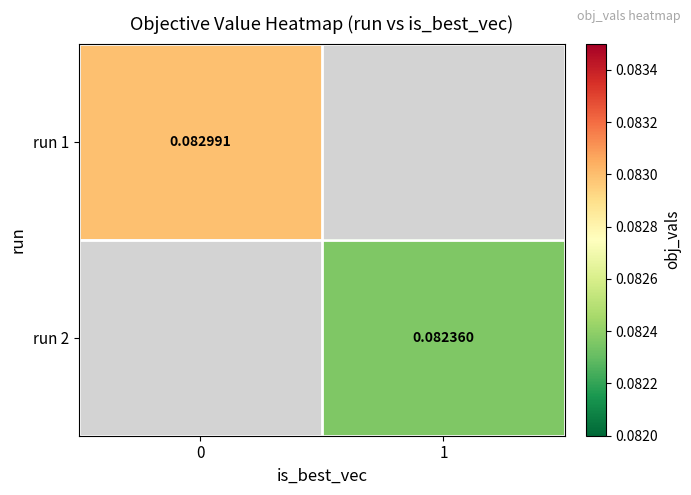

Which series has the widest spread of values?

run 1